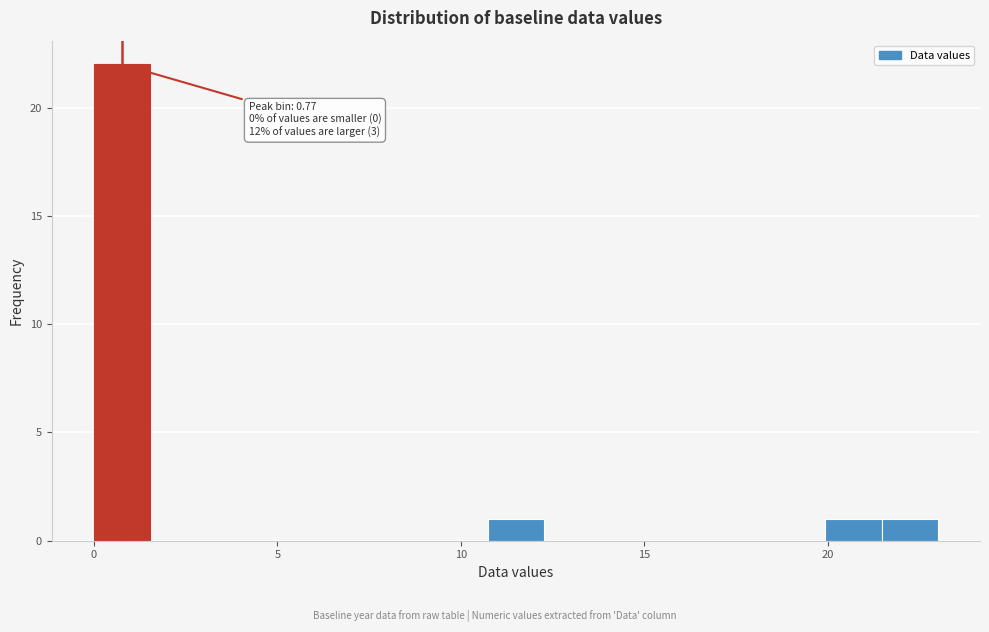

Around what value on the x-axis is the tallest bar? Give the approximate position of its centre, as read against the axis.

1.0